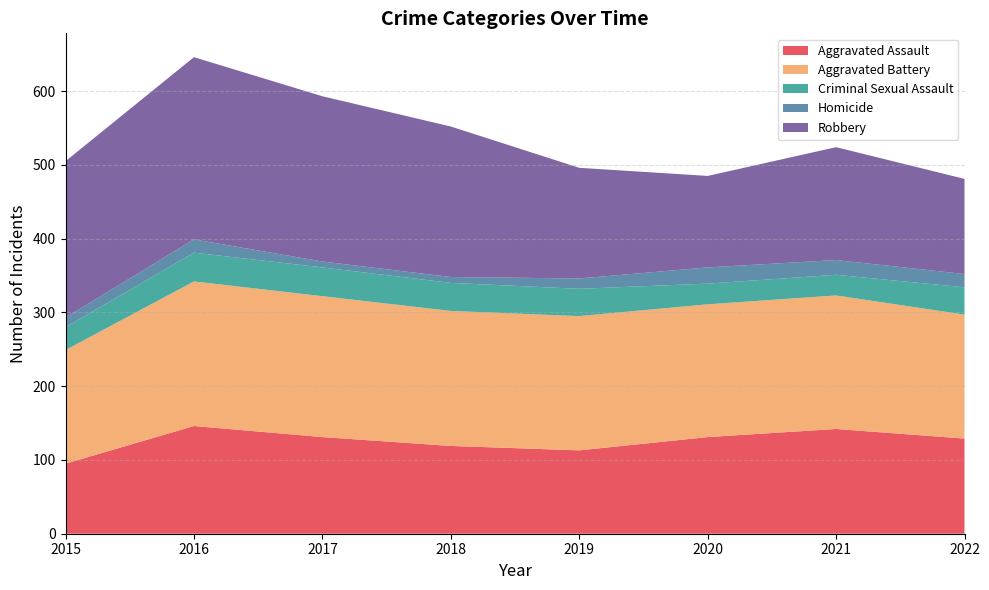

Reading right to left, list all the values displayed in this chart.

Aggravated Assault: 129	142	131	113	119	131	146	95
Aggravated Battery: 168	181	180	182	183	191	196	154
Criminal Sexual Assault: 37	28	28	37	38	39	39	31
Homicide: 18	20	22	14	8	8	18	13
Robbery: 129	153	124	150	204	224	247	212